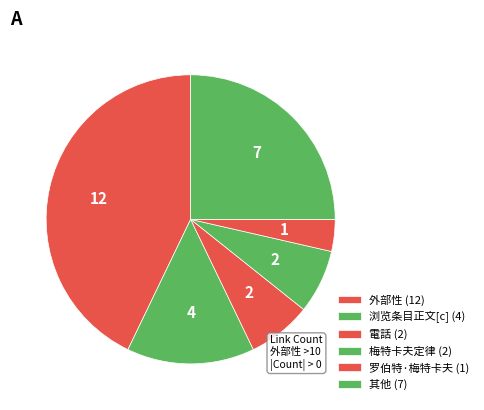

Is there a majority slice in this chart?

No